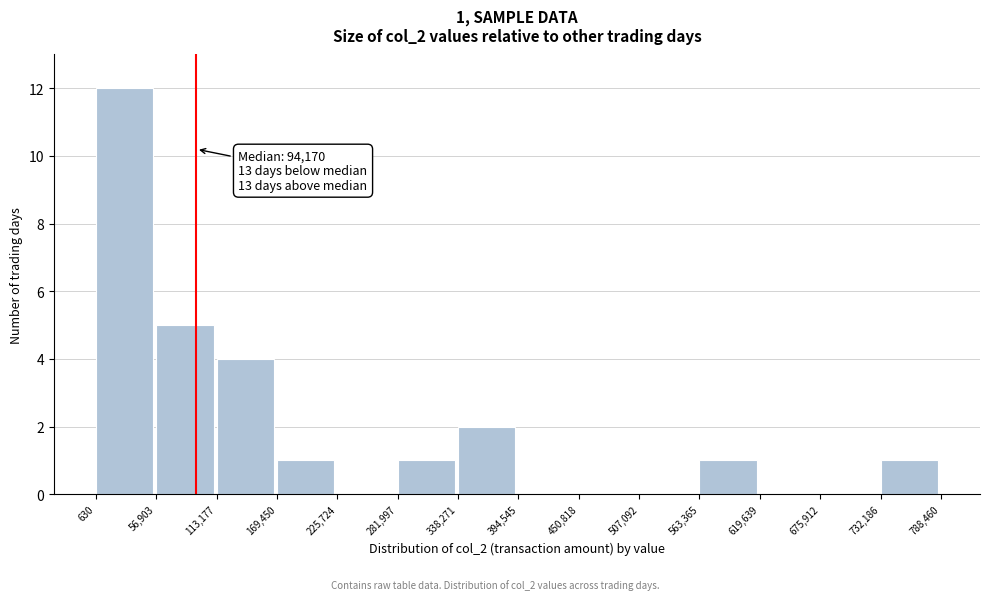

Which range on the x-axis has the tallest bar?

630 to 56,903